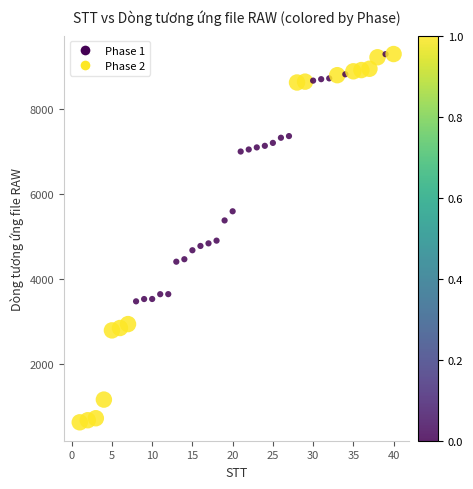

What is the range of Y values (max minus min)?

8658